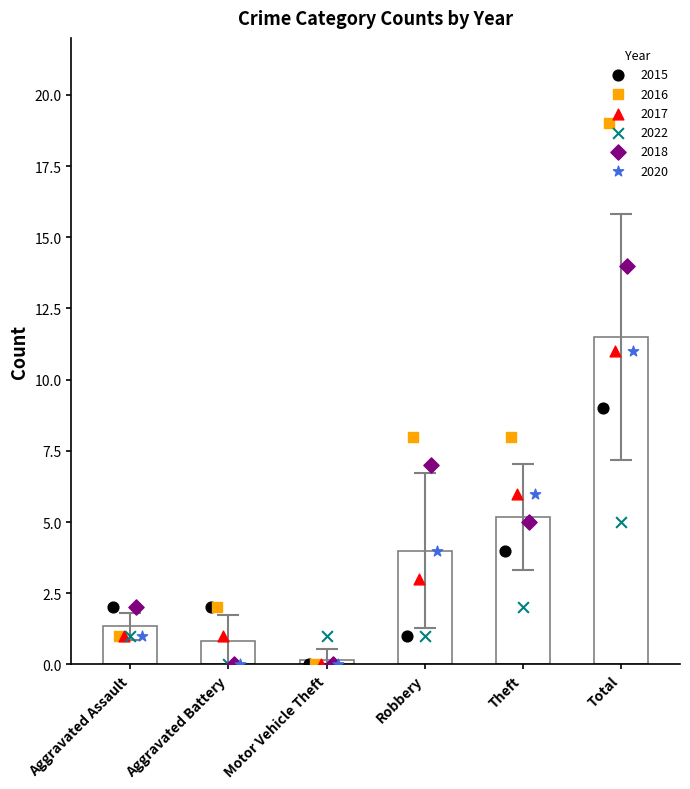

Is the value of 2020 at Aggravated Battery greater than the value of 2015 at Total?

No